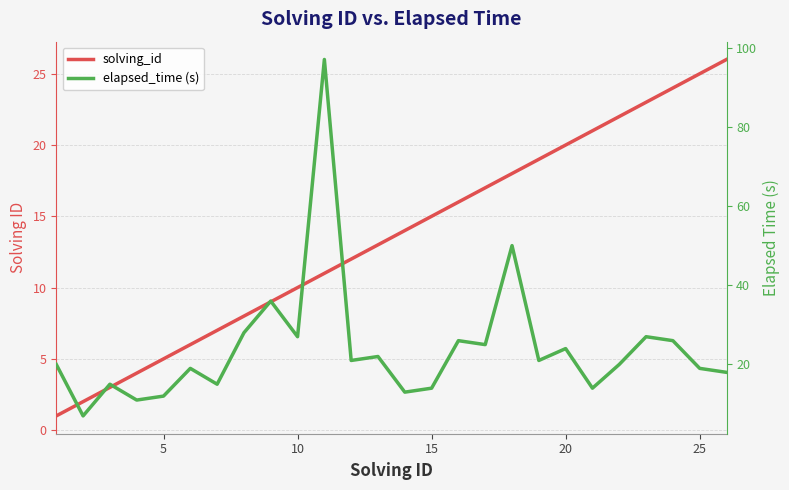

Does the chart have visible grid lines?

Yes